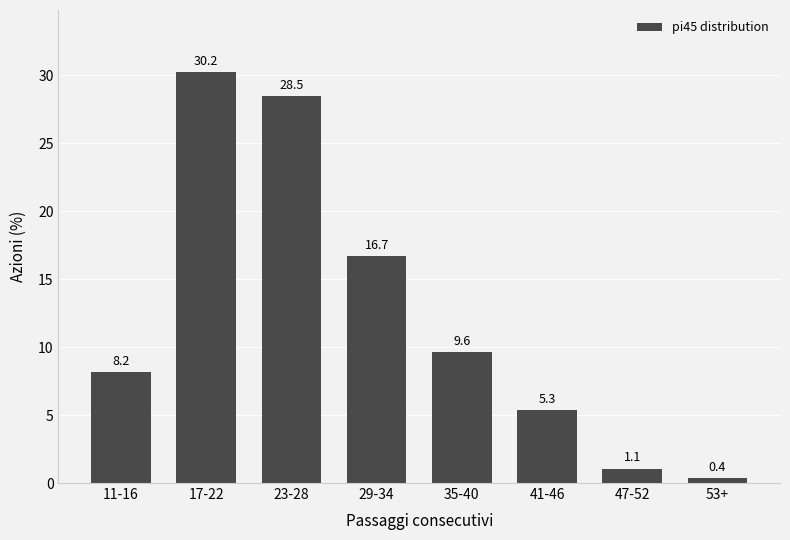

Reading left to right, transcribe all the data shown in this chart.

11-16=8.2	17-22=30.2	23-28=28.5	29-34=16.7	35-40=9.6	41-46=5.3	47-52=1.1	53+=0.4